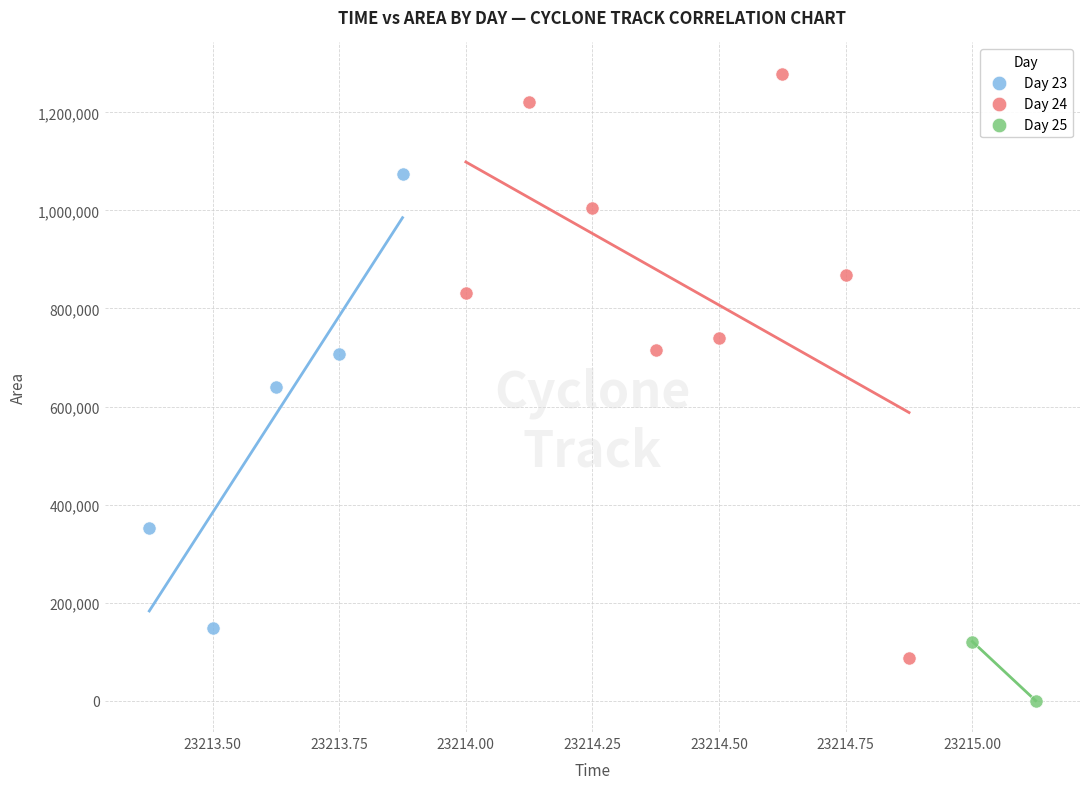

What are all the series names shown in the legend?

Day 23, Day 24, Day 25